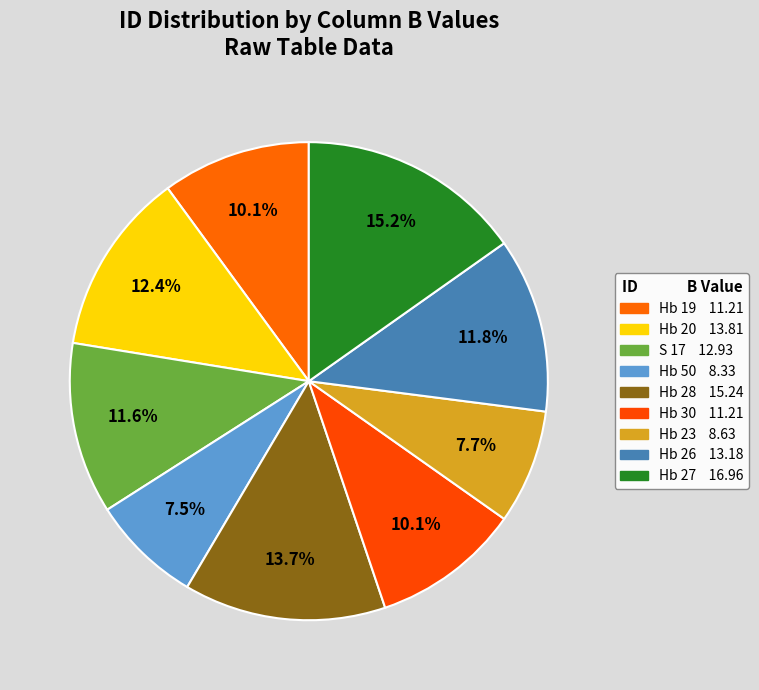

Count the number of slices in the pie.

9